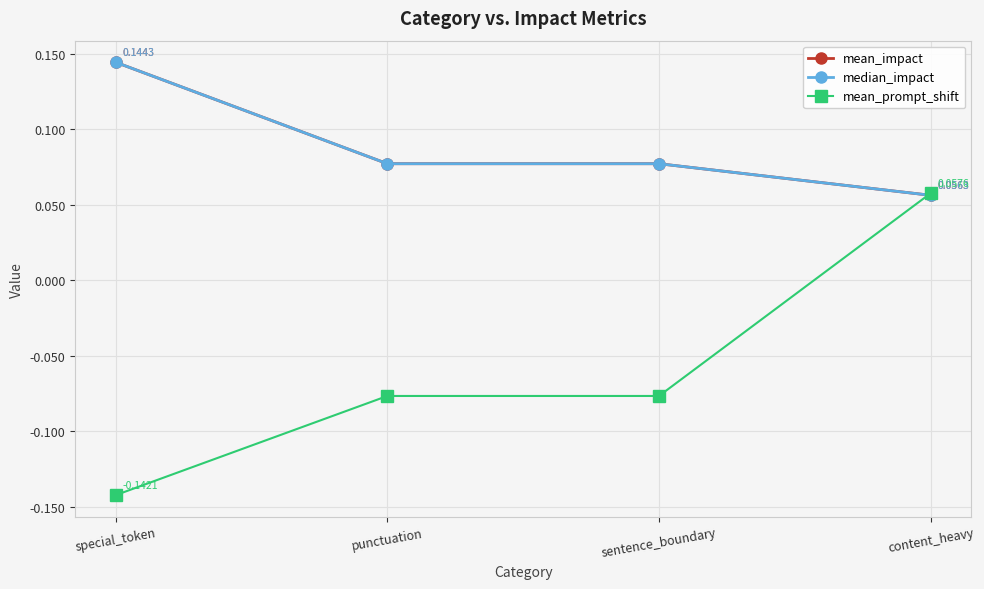

What position from the right is special_token?

4